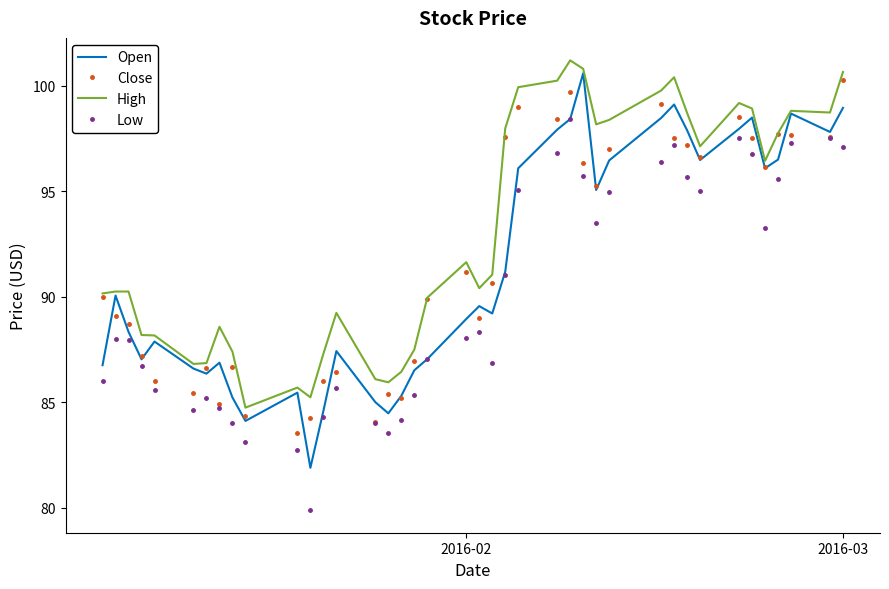

What is the greatest value displayed?

101.2